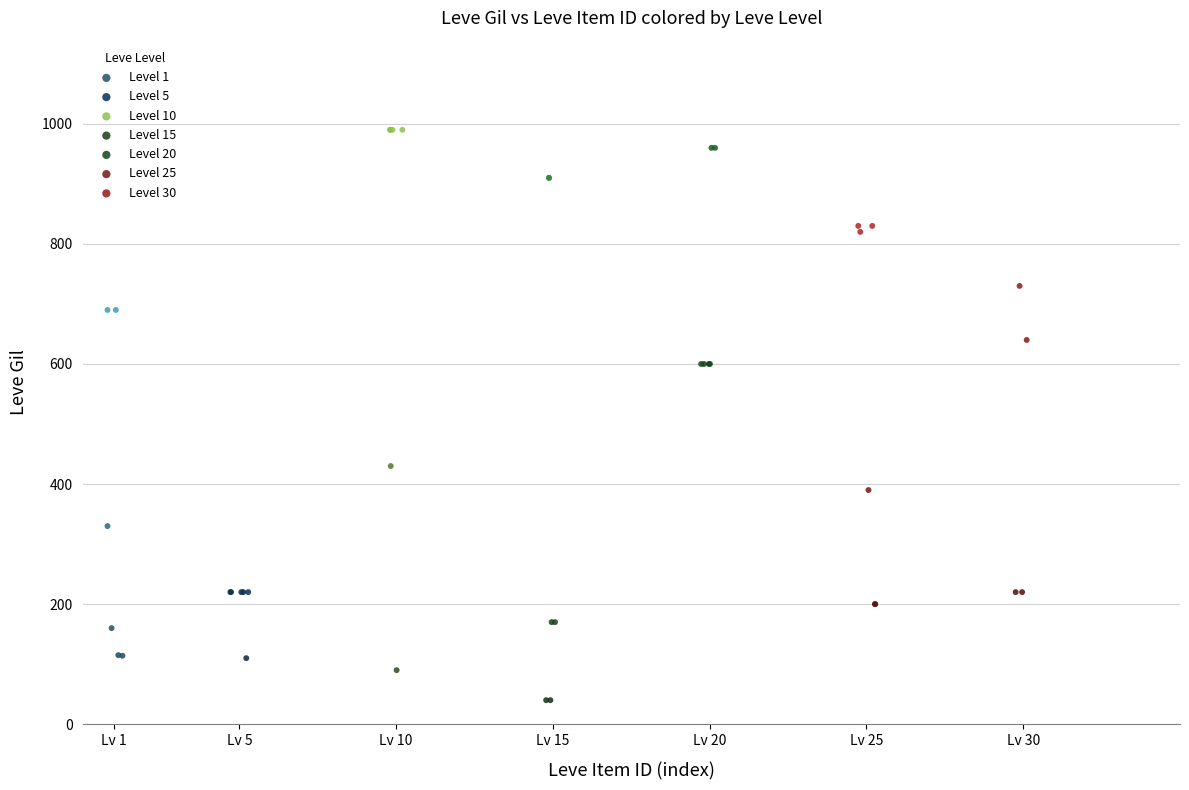

Which series reaches the minimum Y coordinate?

Level 15